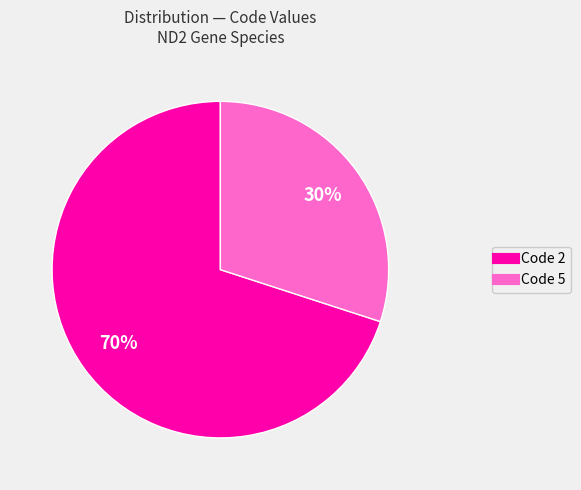

To the nearest percent, what is the average slice percentage?

50%